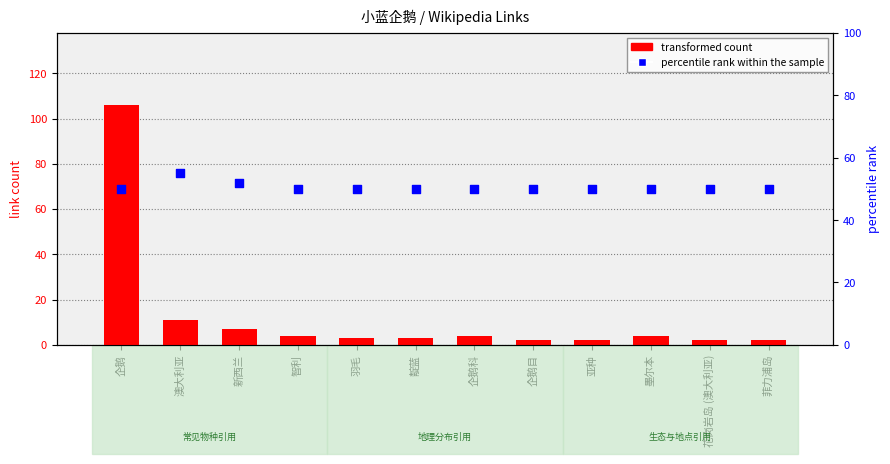

What are all the series names shown in the legend?

transformed count, percentile rank within the sample